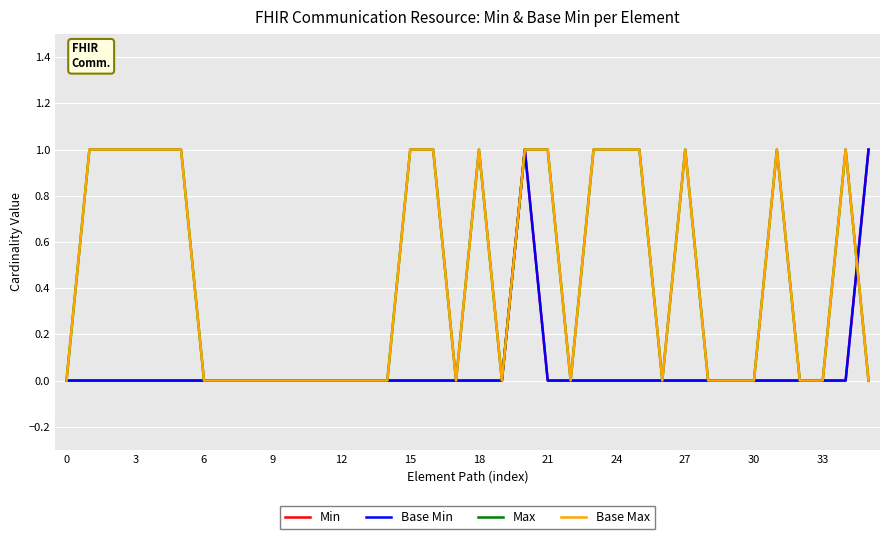

True or false: Base Min and Min intersect in this chart.

False